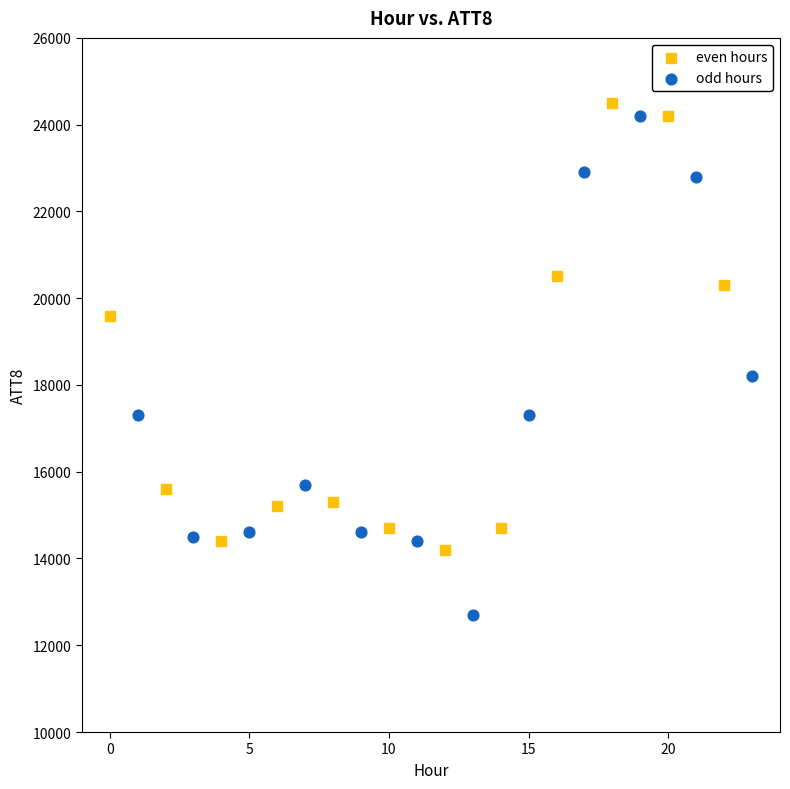

Which series has the largest Y range (max minus min)?

odd hours